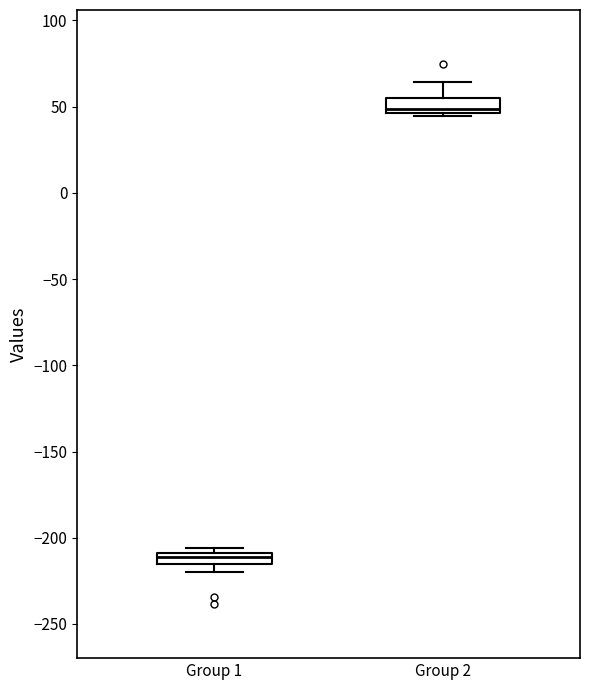

Where is the lower edge of the box for Group 1 on the y-axis? The values are not printed on the chart, so give them approximately, as read against the axis.

-215